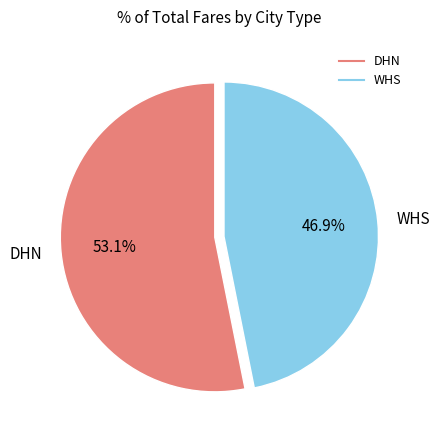

Is it true that WHS is 47% of the pie?

True